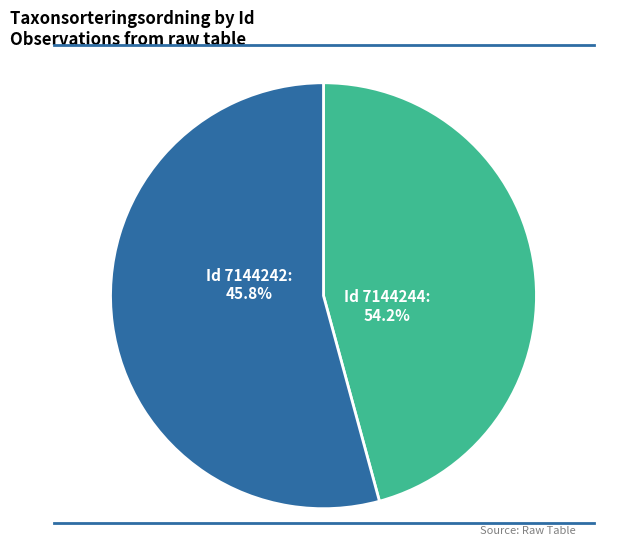

Is it true that 7144242 is 56% of the pie?

False